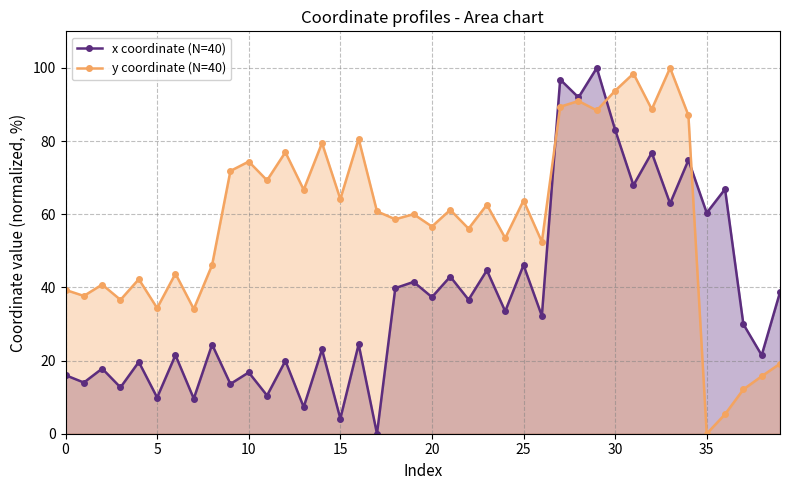

Rank the series by their average value, from highest to lowest.

y coordinate (N=40), x coordinate (N=40)